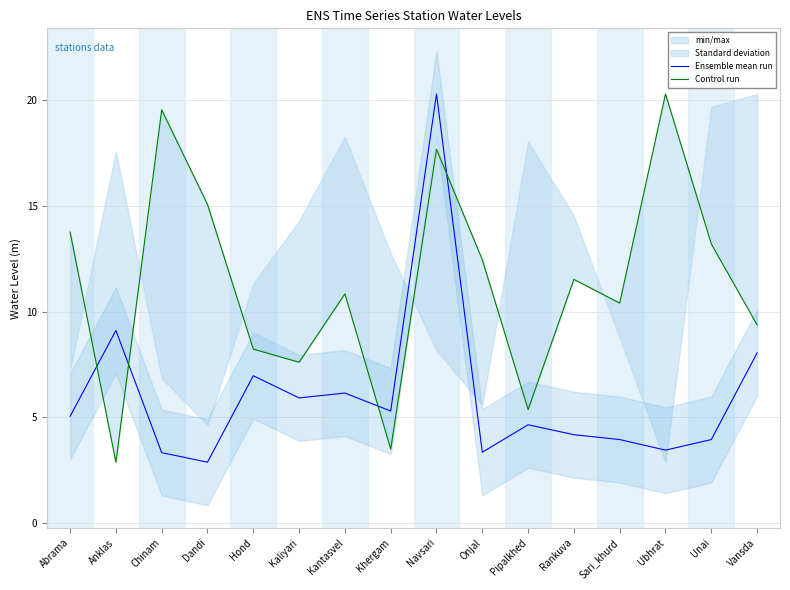

What is the minimum value shown in the chart?

2.9